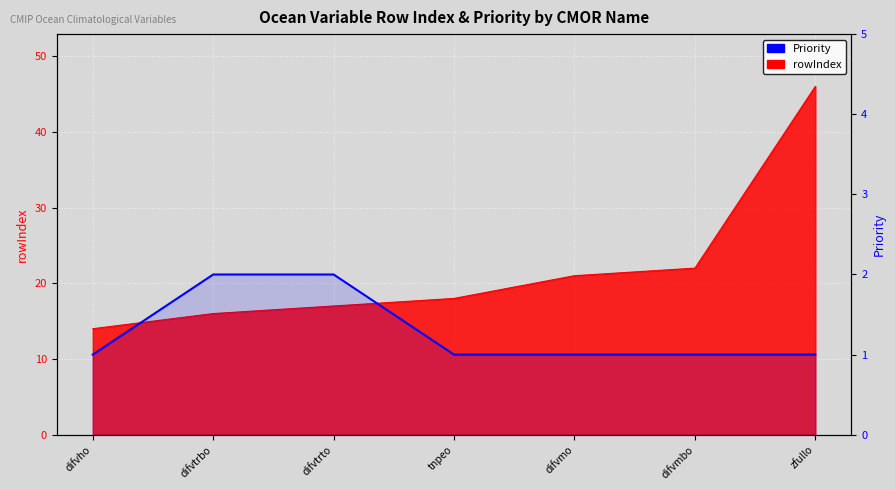

What is the sum of the values at zfullo and difvtrto?

3